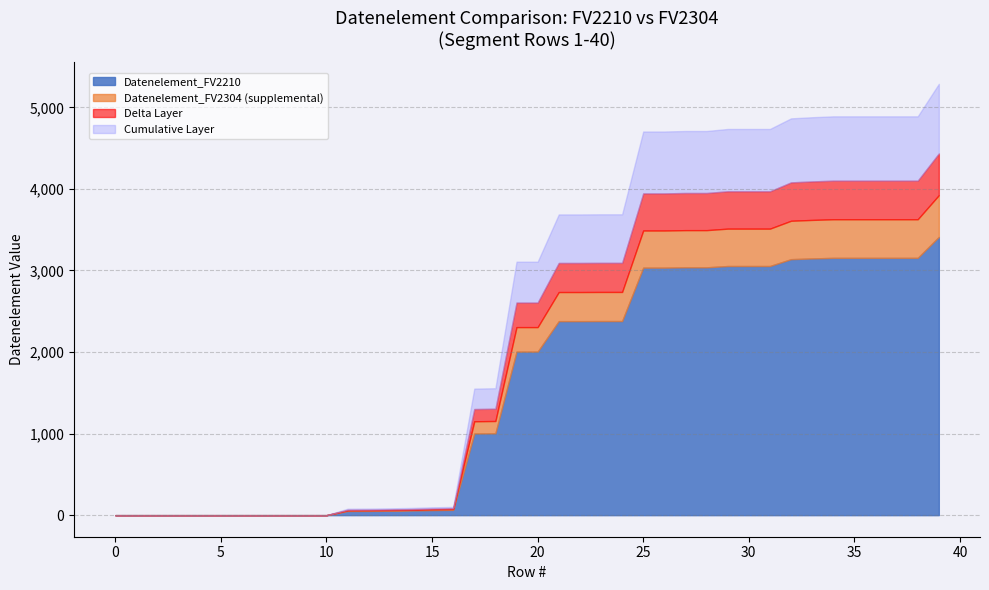

True or false: Datenelement_FV2210 has more than 1 interior local peaks.

True